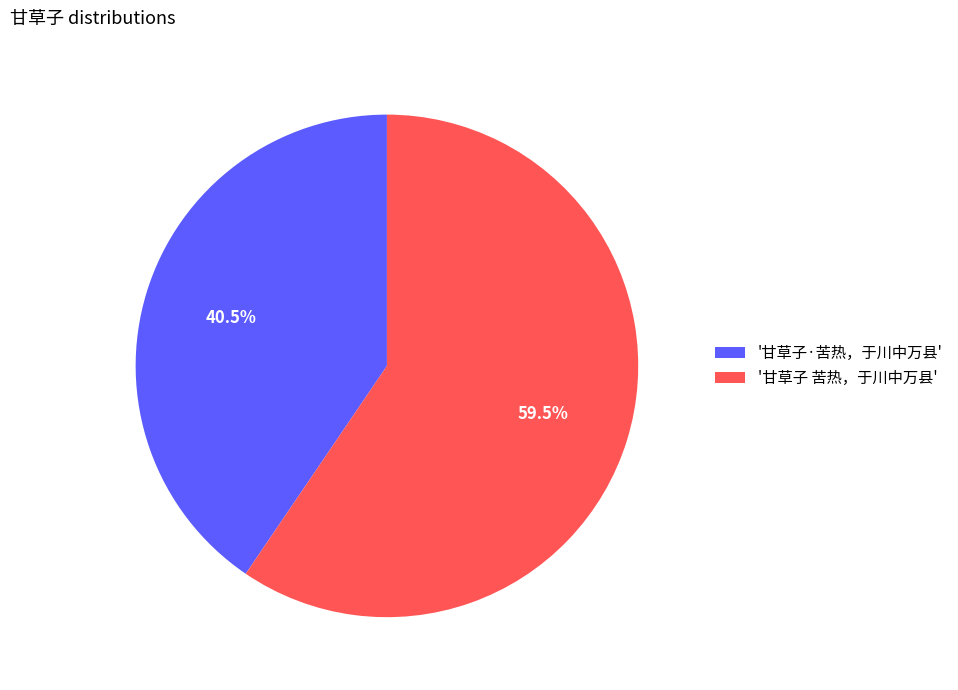

Do '甘草子·苦热，于川中万县' and '甘草子 苦热，于川中万县' together represent more than half of the pie?

Yes